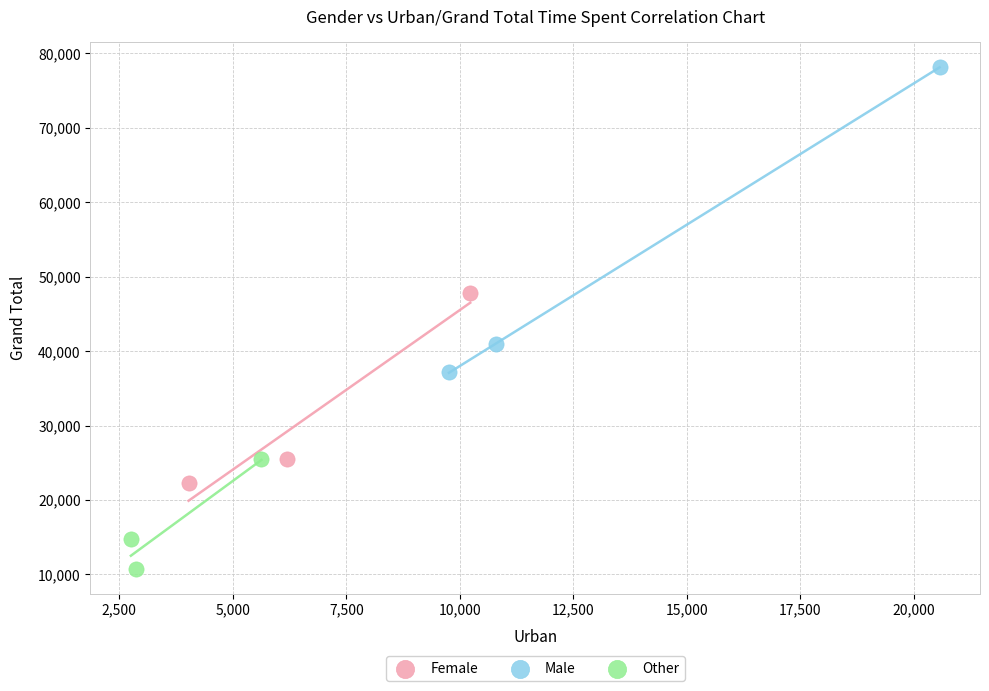

What are all the series names shown in the legend?

Female, Male, Other